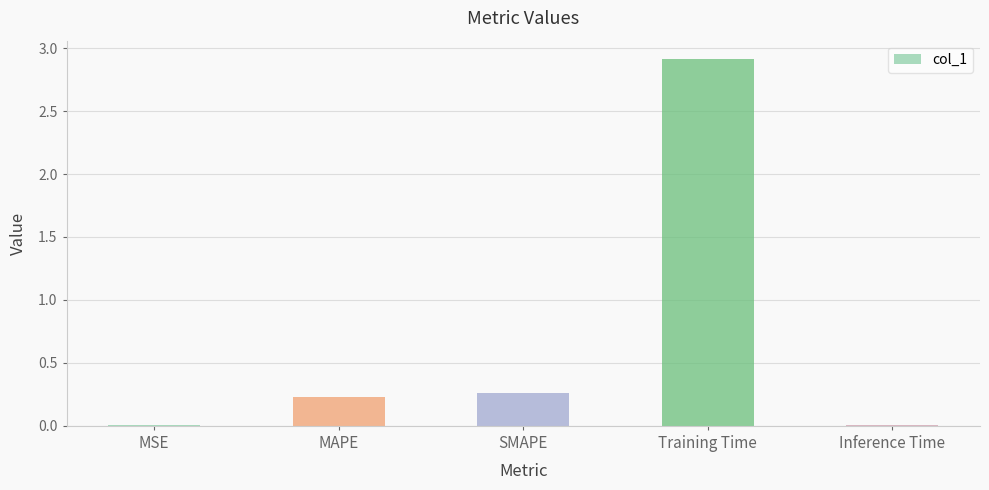

Is it true that the value at Training Time is 2.9?

True